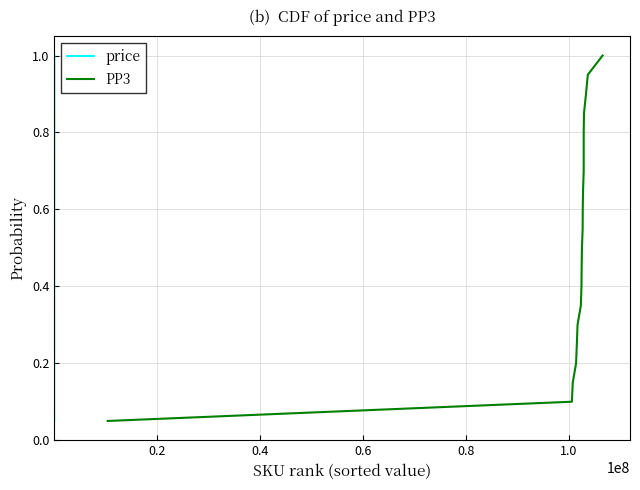

What is the greatest value displayed?

1.0